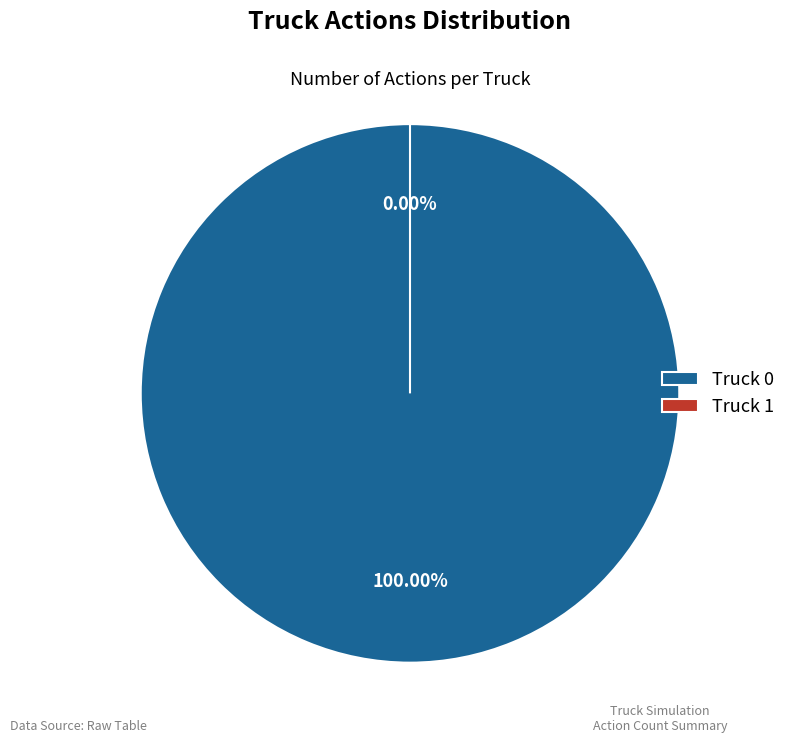

Which slice is the largest?

Truck 0